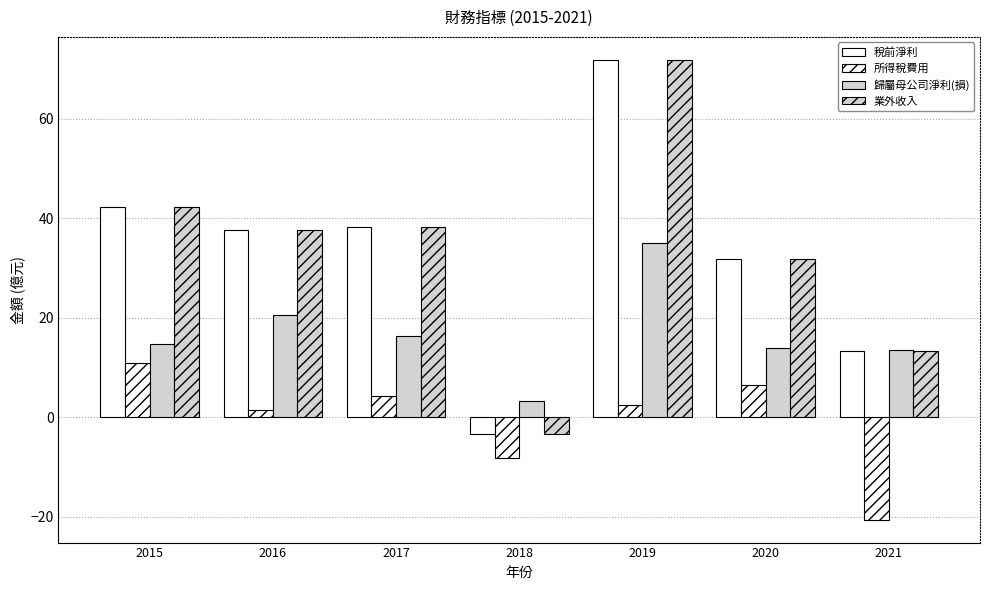

How many distinct data groups are displayed?

4